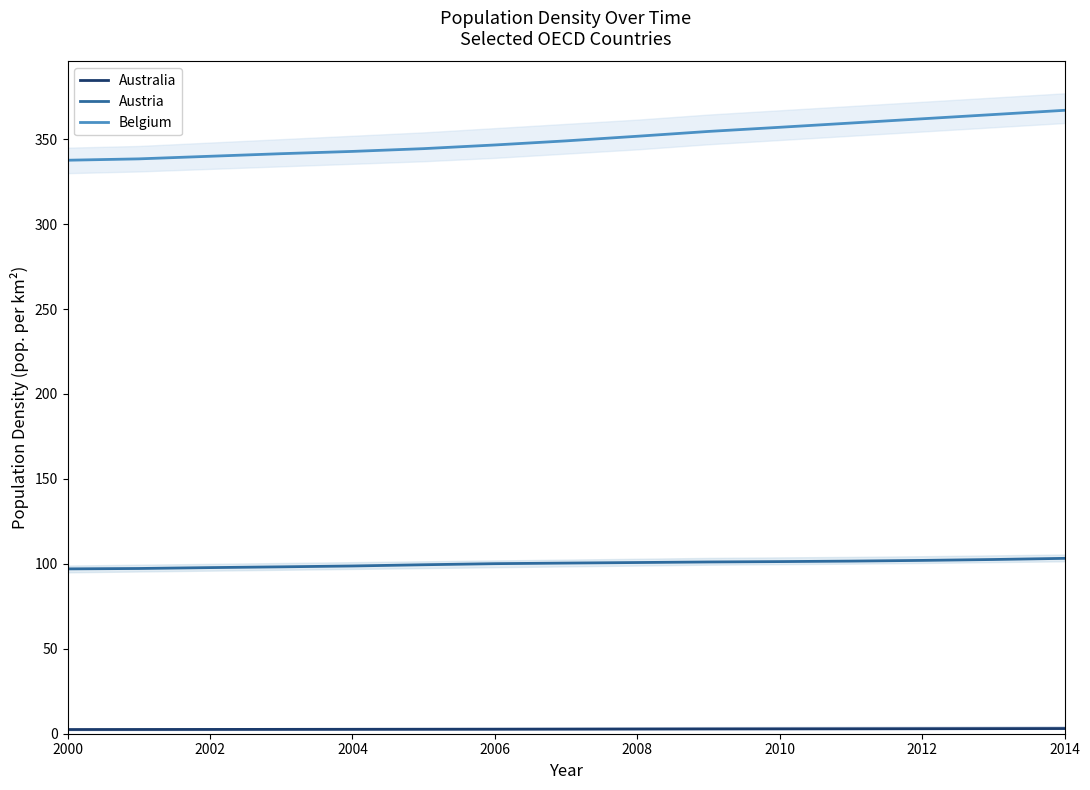

Is the value of Belgium at 2002 greater than the value of Austria at 2002?

Yes